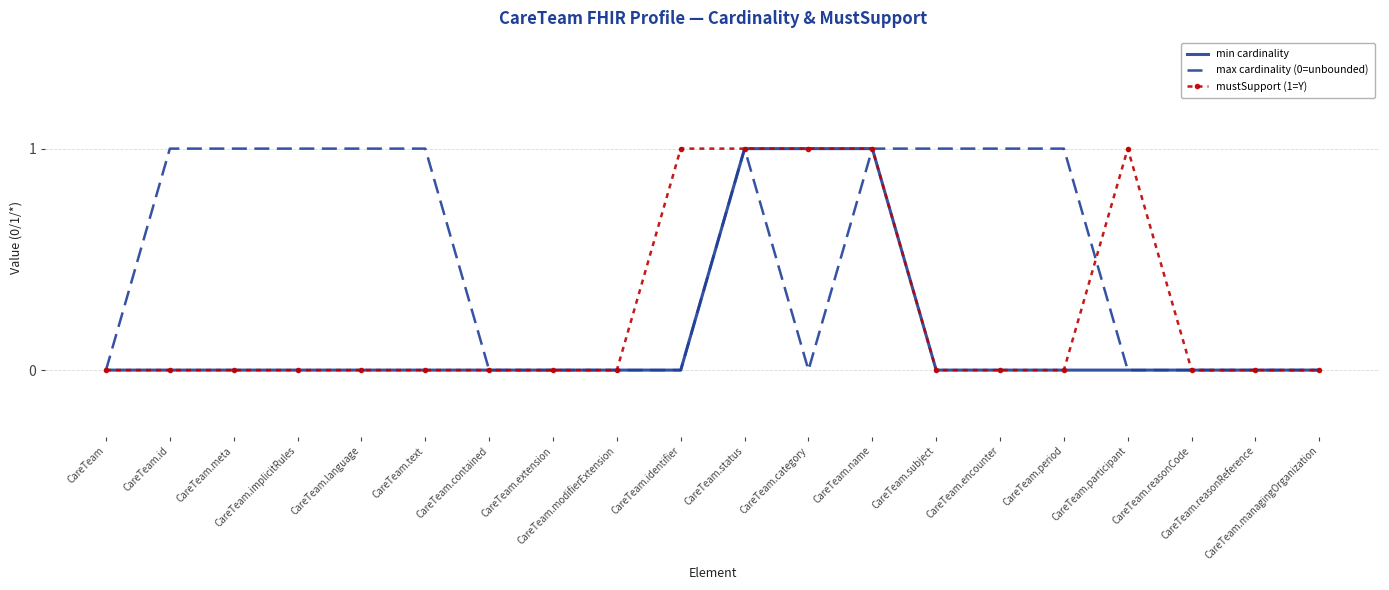

Which series has the largest total across all categories?

max cardinality (0=unbounded)